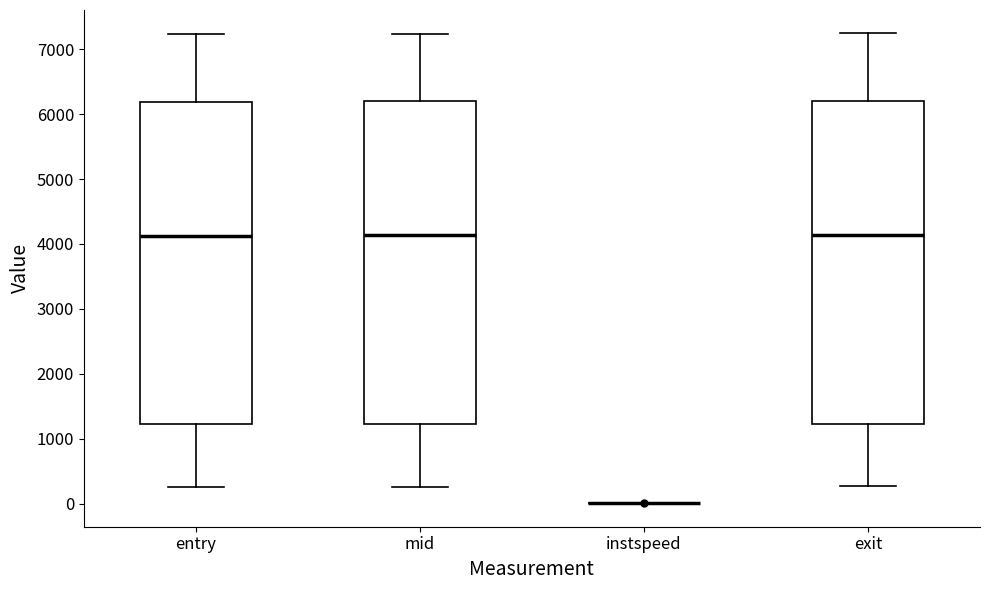

Reading left to right, read every box against the y-axis: the position of its median line, the range the box covers, and the ends of its whiskers. The values are not printed on the chart, so give them approximately, as read against the axis.

entry: median 4100, box 1200 to 6200, whiskers 300 to 7200
mid: median 4100, box 1200 to 6200, whiskers 300 to 7200
instspeed: box collapsed to a line at 0, whiskers 0 to 0
exit: median 4100, box 1200 to 6200, whiskers 300 to 7200